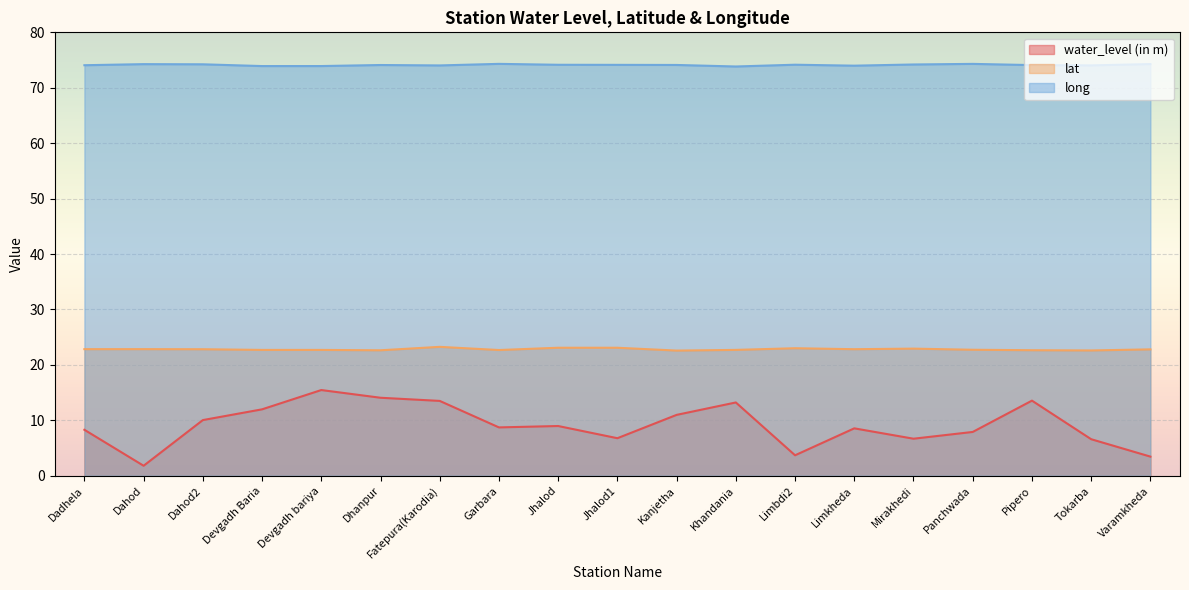

What is the label of the 7th point from the right?

Limbdi2